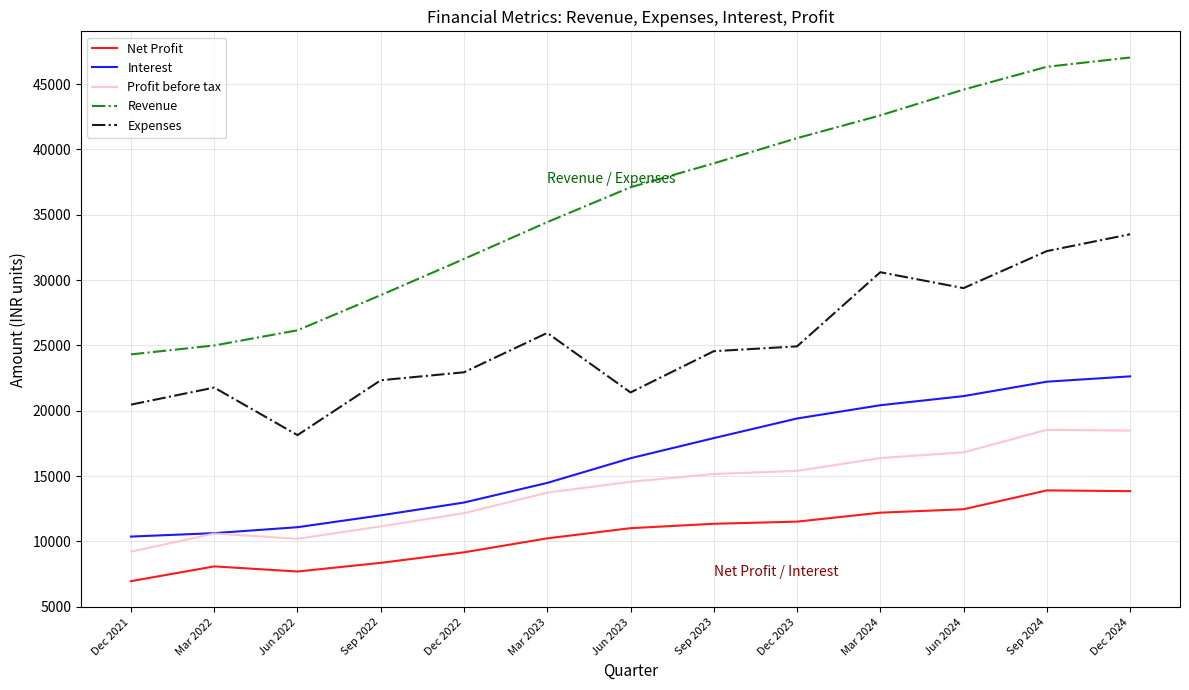

What is the highest value of the Interest series?

22633